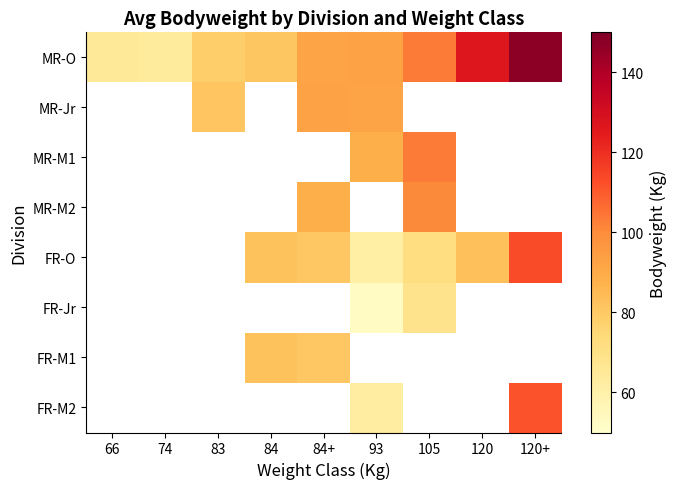

Count the number of data series in this chart.

8